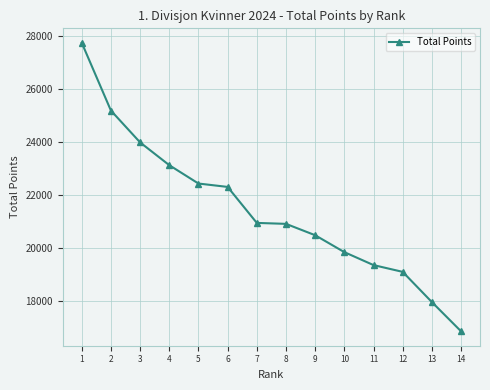

True or false: the data shows 20954 at 7.

True